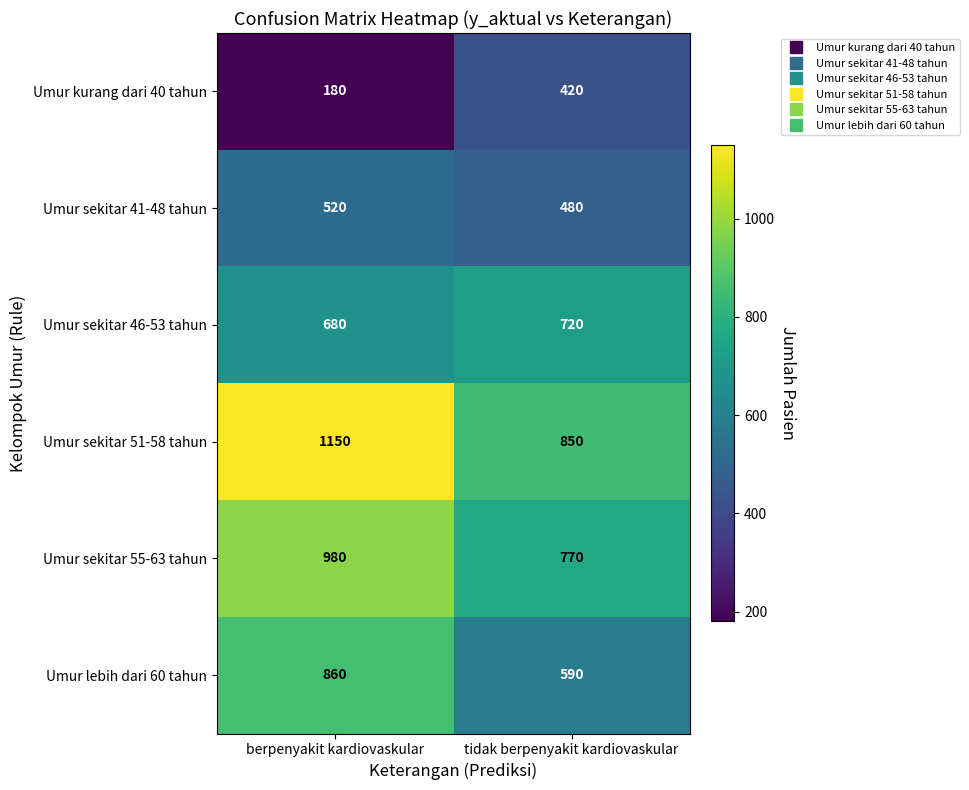

At which category does the chart reach its minimum across all series?

berpenyakit kardiovaskular